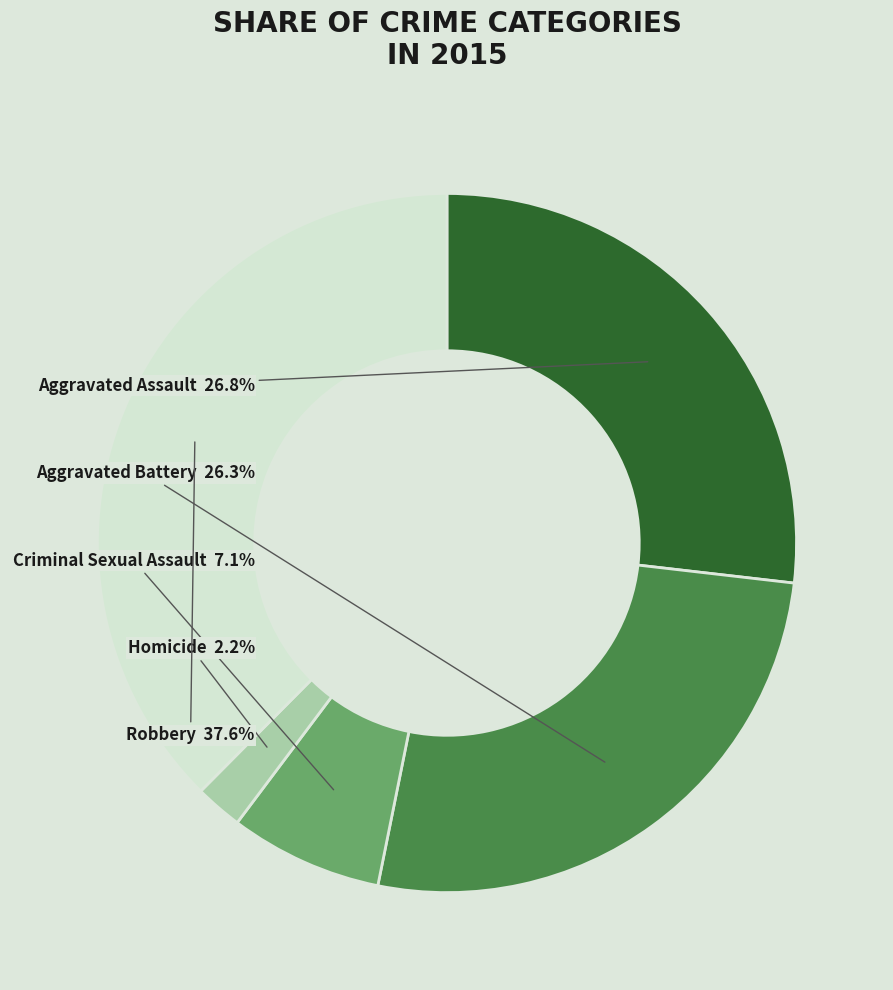

To the nearest percent, what portion does Aggravated Battery represent?

26%